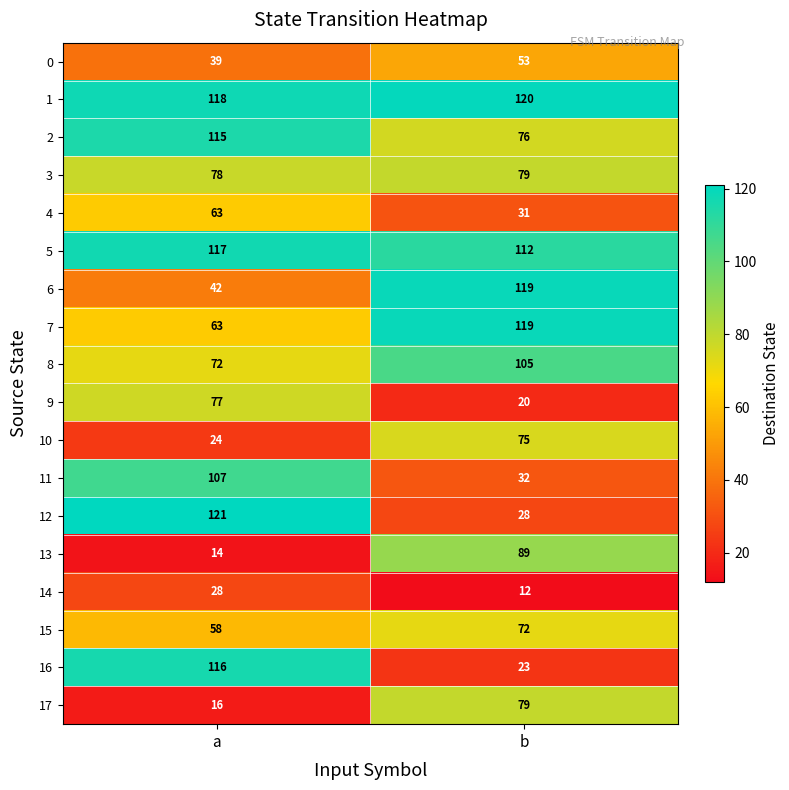

What is the difference between the highest and lowest values at b?

108